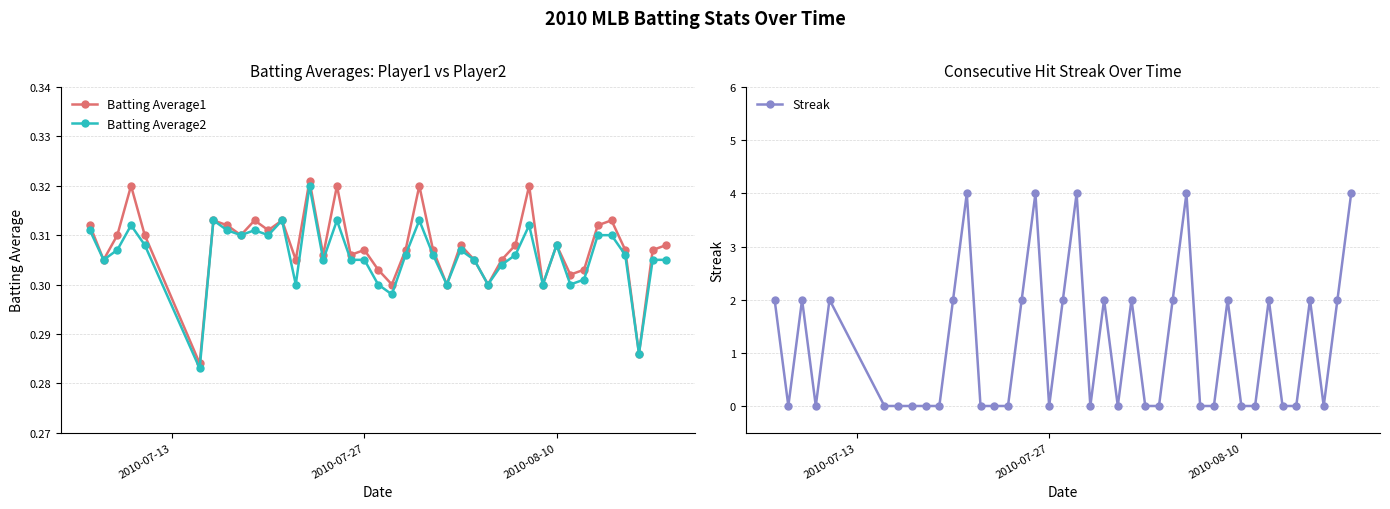

True or false: Batting Average1 has more than 2 interior local peaks.

True